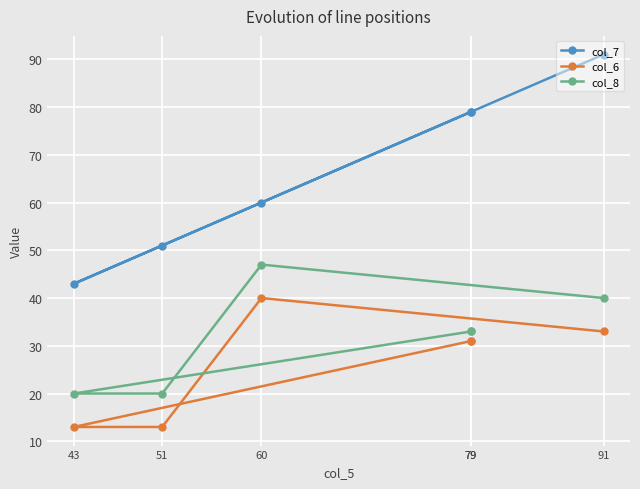

True or false: col_6 and col_7 cross at least once.

False